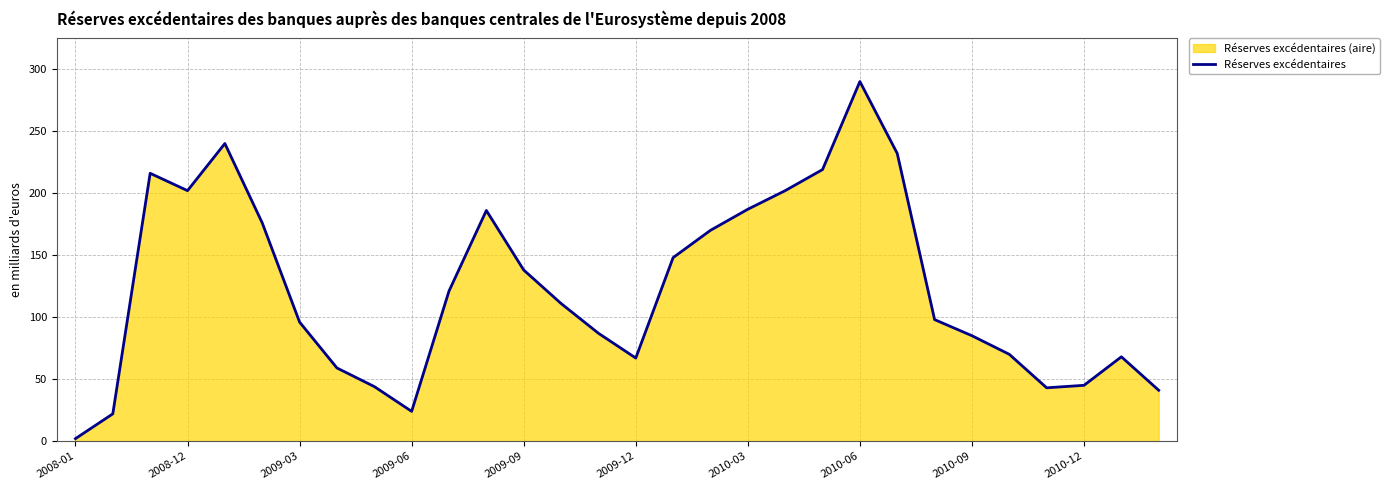

What is the greatest value displayed?

290